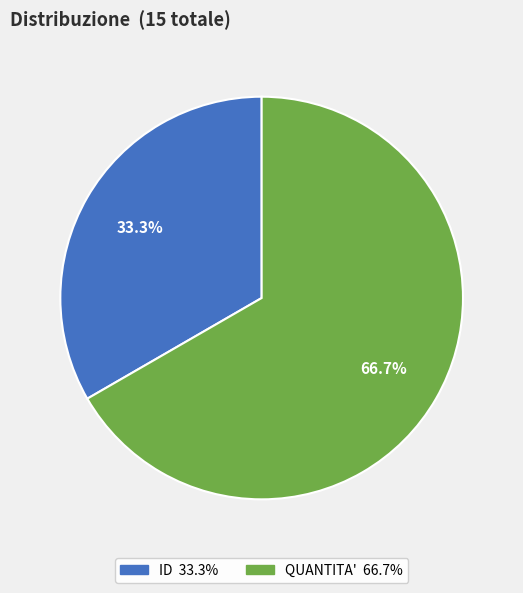

Count the number of slices in the pie.

2